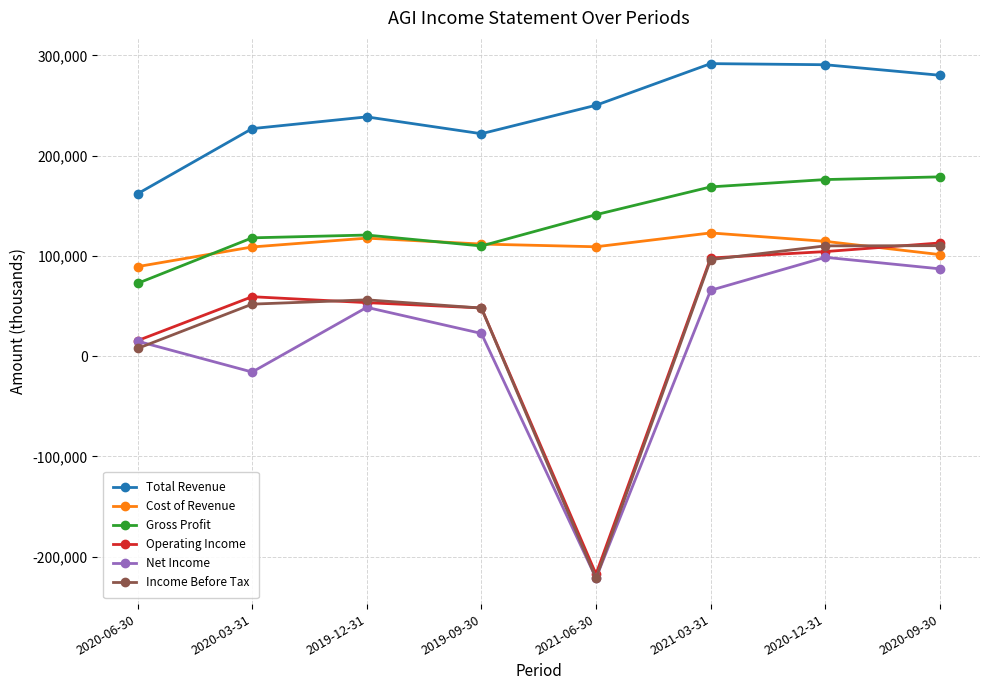

True or false: Total Revenue has a value of 379545 at 2019-12-31.

False